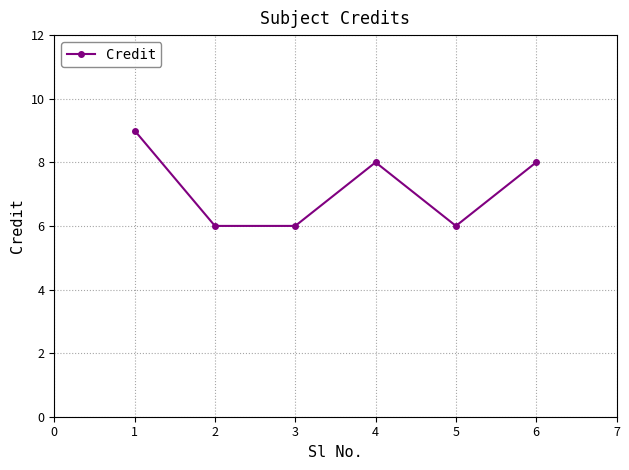

What is the smallest value displayed?

6